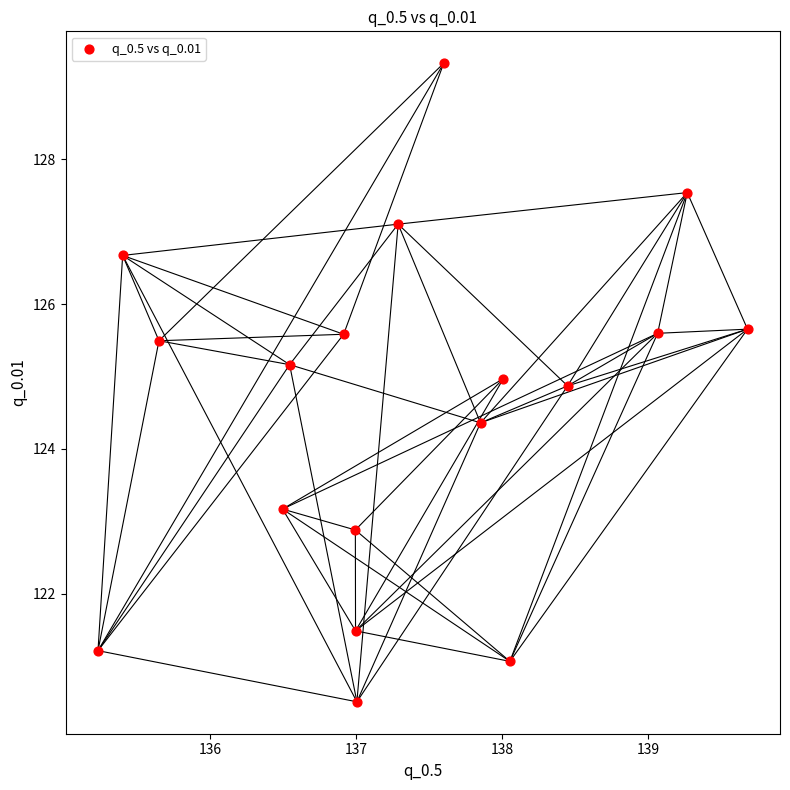

What Y value in the scatter plot is closest to 124?

124.4